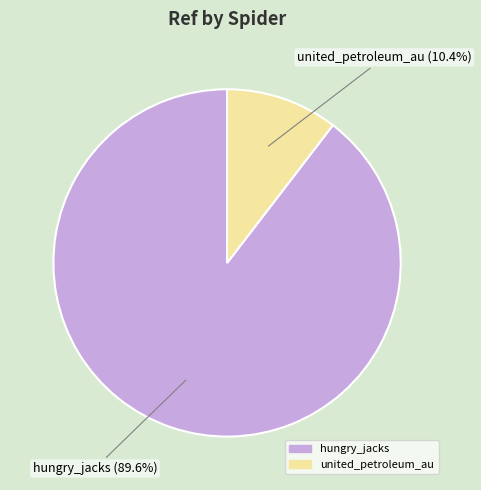

Is there any slice that represents more than half of the pie?

Yes